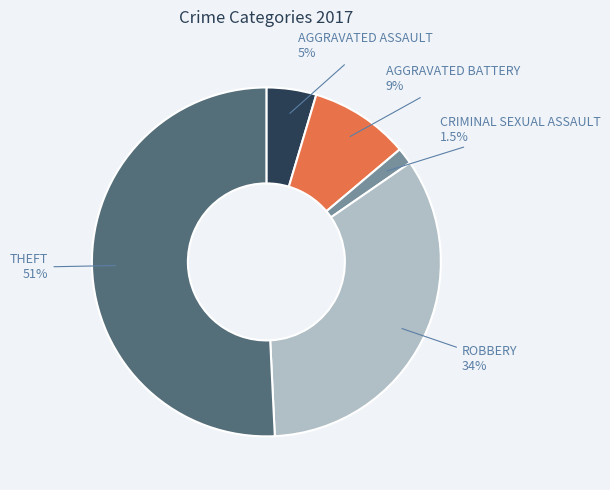

How many slices are in this pie chart?

5